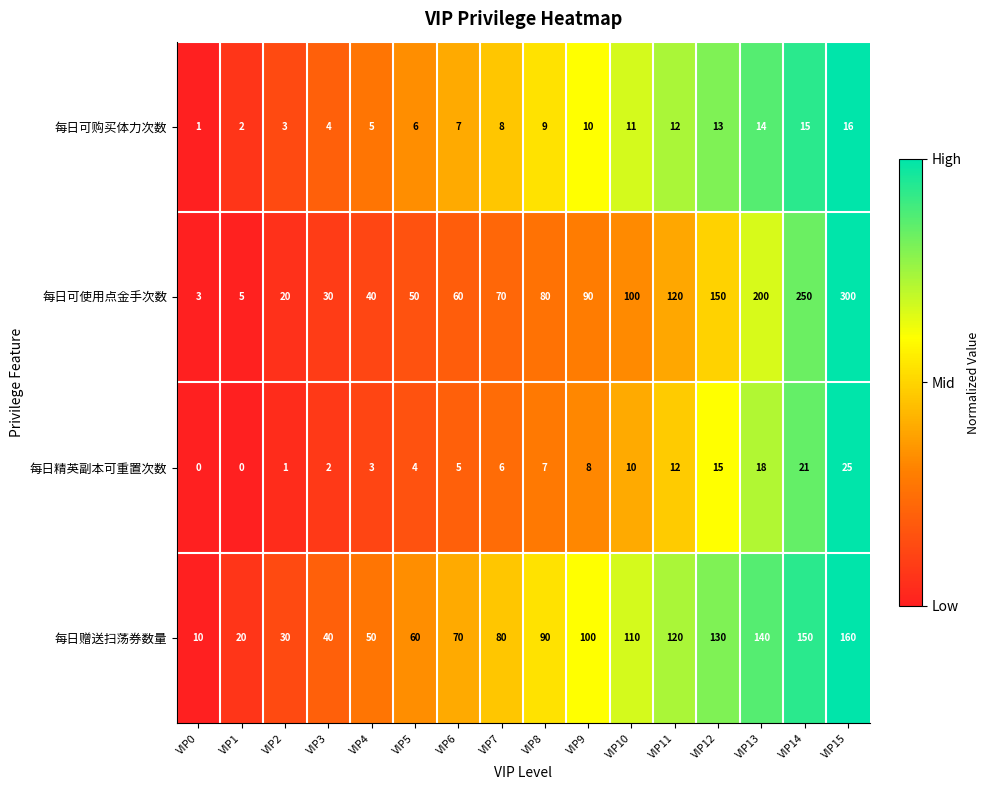

Is it true that 每日赠送扫荡券数量 equals 80 at VIP7?

True